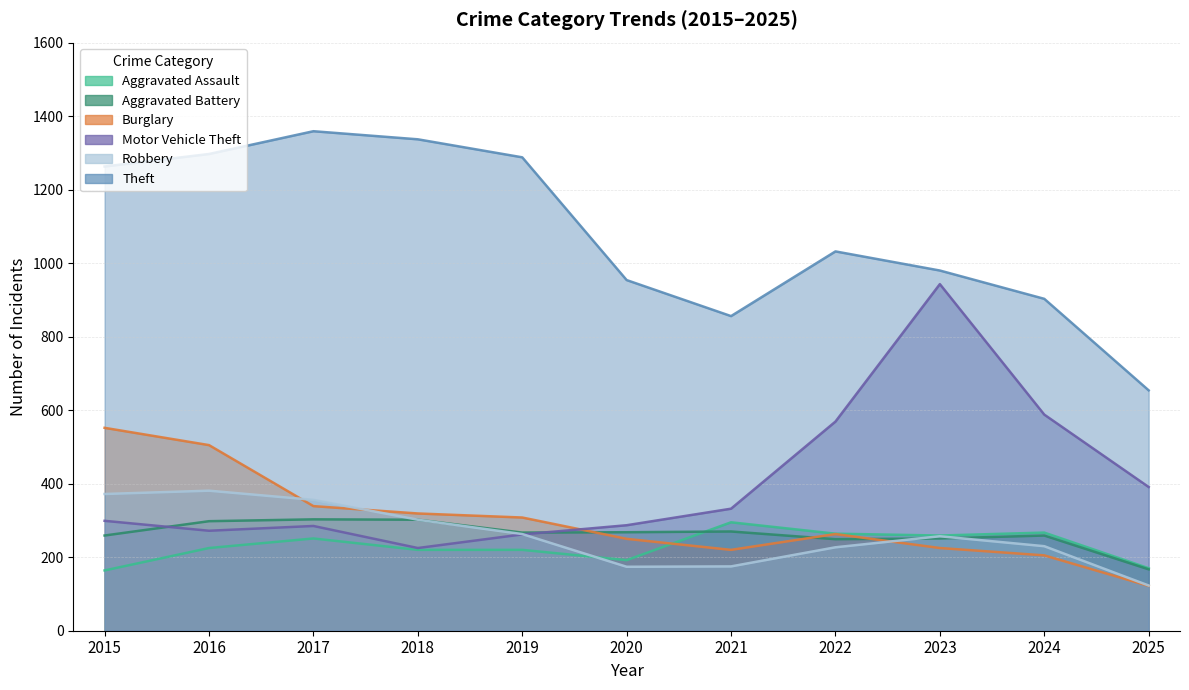

Which series has the largest total across all categories?

Theft